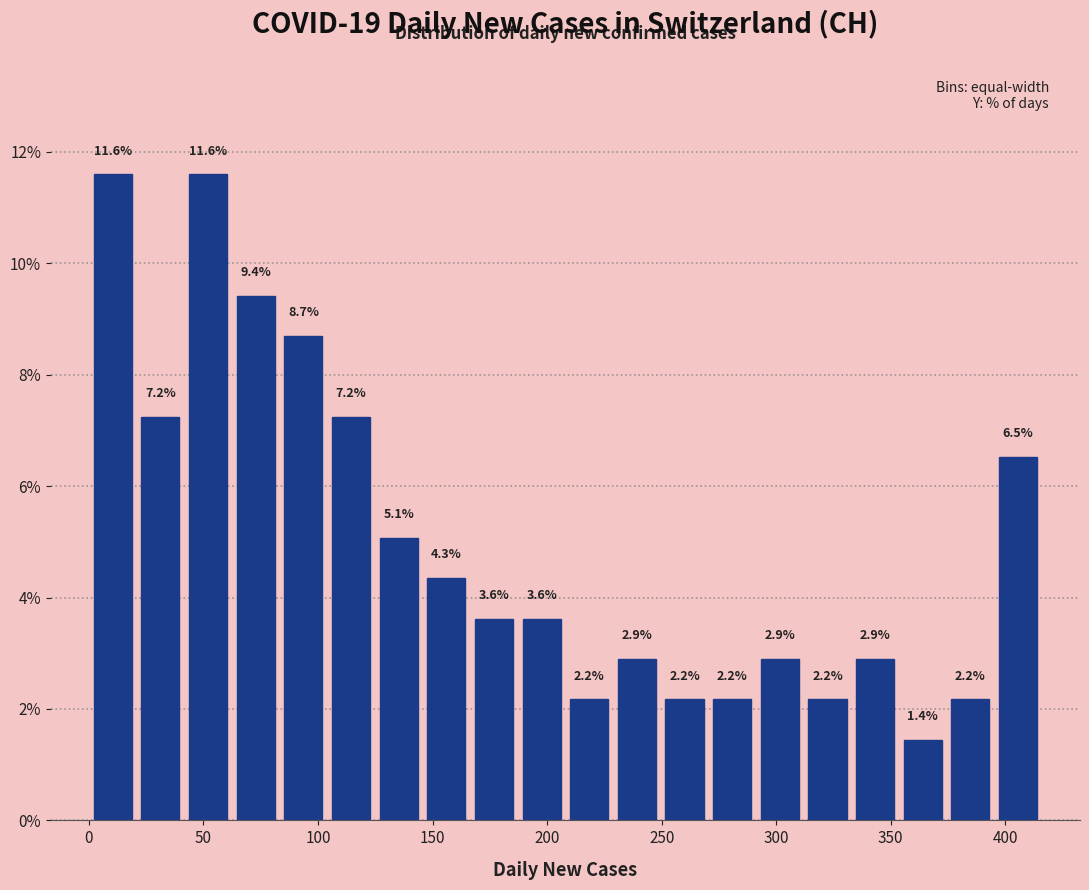

Reading left to right, list every bar in this chart as the range it spans on the x-axis followed by its height. The bar edges are not printed on the chart, so give them approximately, as read against the axis.

0 to 20: 11.6
20 to 40: 7.2
40 to 60: 11.6
60 to 85: 9.4
85 to 105: 8.7
105 to 125: 7.2
125 to 145: 5.1
145 to 165: 4.3
165 to 185: 3.6
185 to 210: 3.6
210 to 230: 2.2
230 to 250: 2.9
250 to 270: 2.2
270 to 290: 2.2
290 to 310: 2.9
310 to 335: 2.2
335 to 355: 2.9
355 to 375: 1.4
375 to 395: 2.2
395 to 415: 6.5